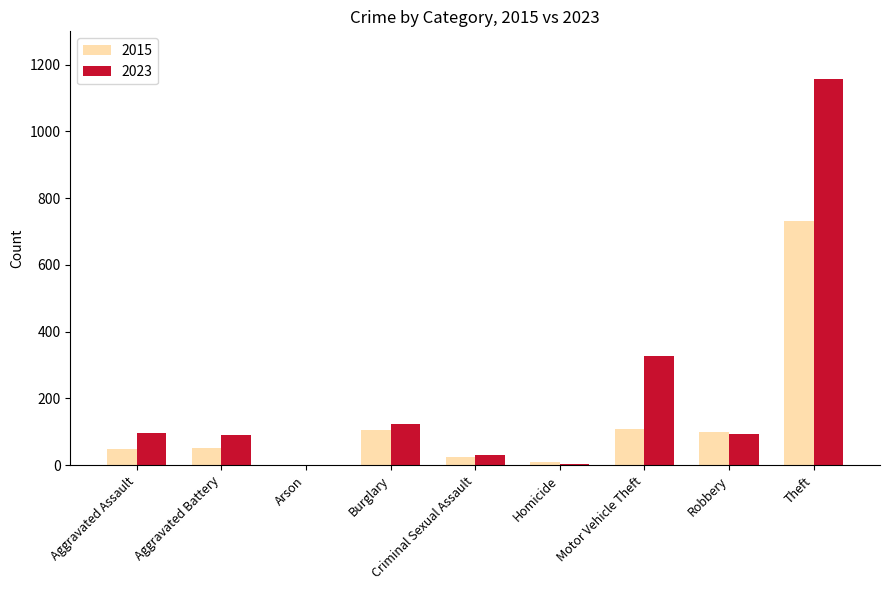

The value of 2023 at Motor Vehicle Theft is 327. True or false?

True